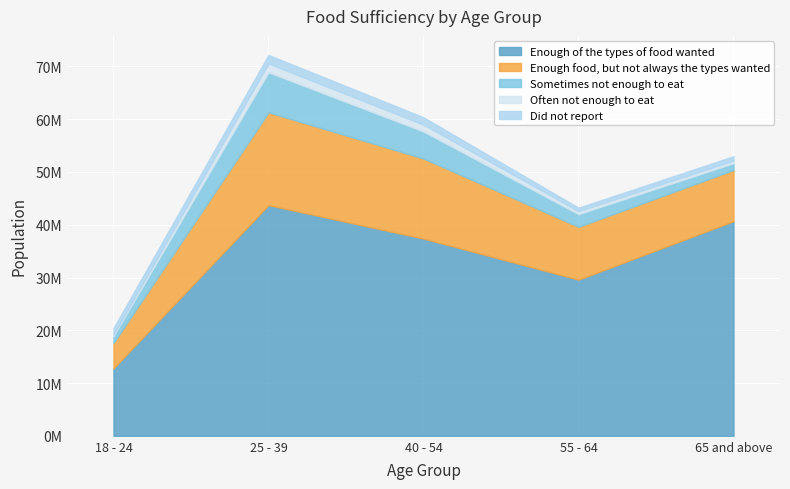

How many values in the Enough of the types of food wanted series are below 37378477?

2